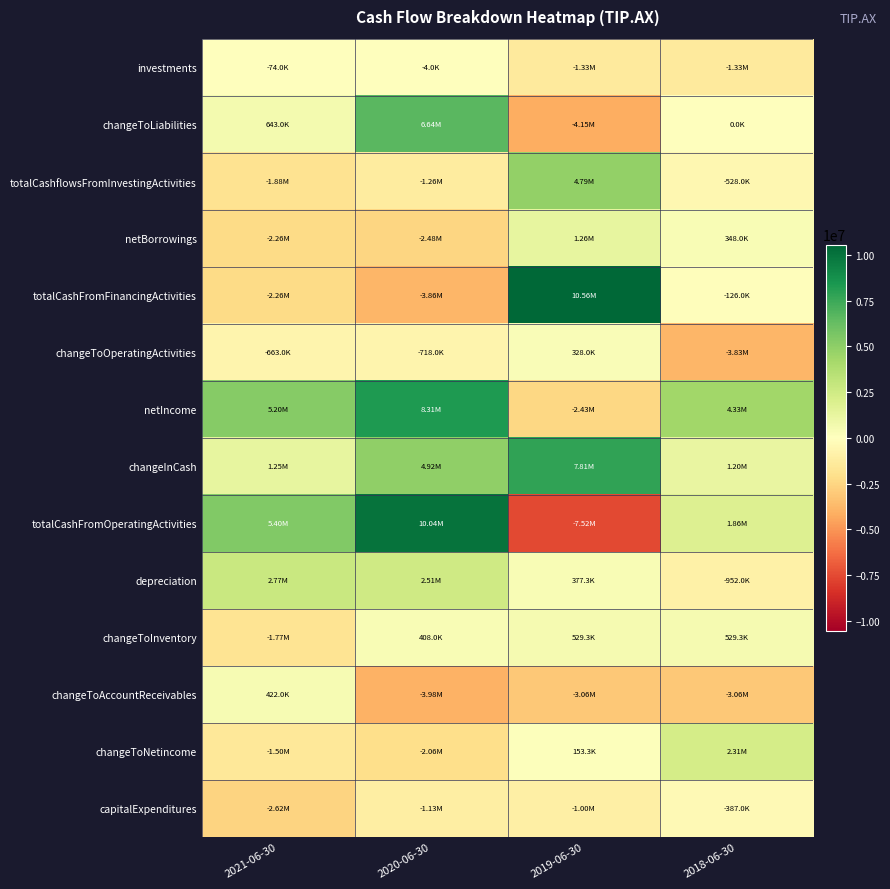

Reading left to right, list all the values displayed in this chart.

investments: 2021-06-30=-74000	2020-06-30=-4000	2019-06-30=-1333333	2018-06-30=-1333333
changeToLiabilities: 2021-06-30=643000	2020-06-30=6636000	2019-06-30=-4154666	2018-06-30=0
totalCashflowsFromInvestingActivities: 2021-06-30=-1881000	2020-06-30=-1258000	2019-06-30=4789332	2018-06-30=-528000
netBorrowings: 2021-06-30=-2261000	2020-06-30=-2481000	2019-06-30=1264000	2018-06-30=348000
totalCashFromFinancingActivities: 2021-06-30=-2261000	2020-06-30=-3856000	2019-06-30=10558664	2018-06-30=-126000
changeToOperatingActivities: 2021-06-30=-663000	2020-06-30=-718000	2019-06-30=328000	2018-06-30=-3825000
netIncome: 2021-06-30=5201000	2020-06-30=8306000	2019-06-30=-2434666	2018-06-30=4328000
changeInCash: 2021-06-30=1254000	2020-06-30=4923000	2019-06-30=7805331	2018-06-30=1202000
totalCashFromOperatingActivities: 2021-06-30=5396000	2020-06-30=10037000	2019-06-30=-7521331	2018-06-30=1856000
depreciation: 2021-06-30=2771000	2020-06-30=2511000	2019-06-30=377333	2018-06-30=-952000
changeToInventory: 2021-06-30=-1767000	2020-06-30=408000	2019-06-30=529333	2018-06-30=529333
changeToAccountReceivables: 2021-06-30=422000	2020-06-30=-3975000	2019-06-30=-3058666	2018-06-30=-3058666
changeToNetincome: 2021-06-30=-1498000	2020-06-30=-2064000	2019-06-30=153333	2018-06-30=2305000
capitalExpenditures: 2021-06-30=-2622000	2020-06-30=-1131000	2019-06-30=-1001333	2018-06-30=-387000